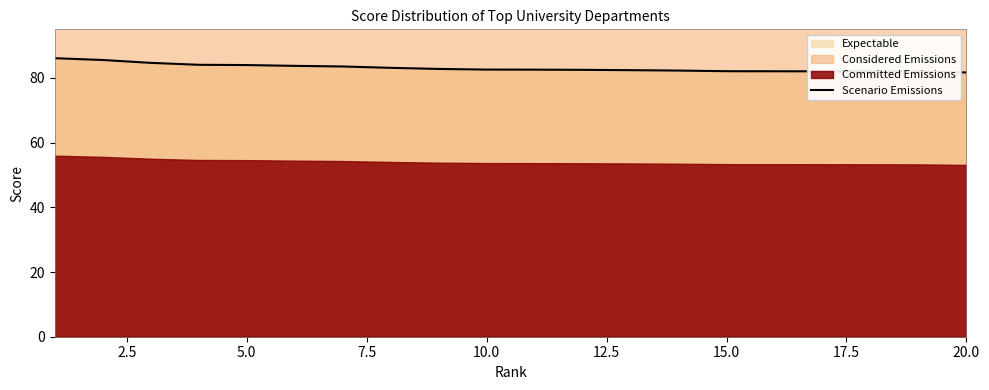

What is the maximum value for Scenario Emissions?

86.1